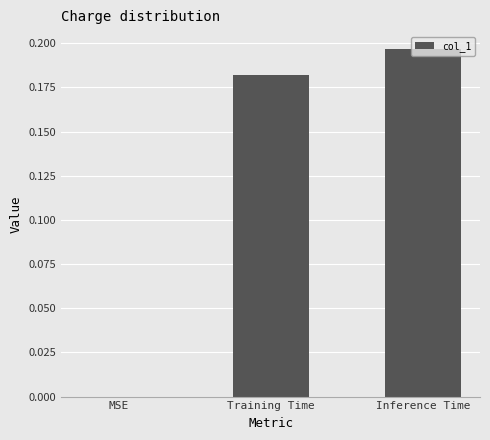

Which category has the highest value across all series?

Inference Time